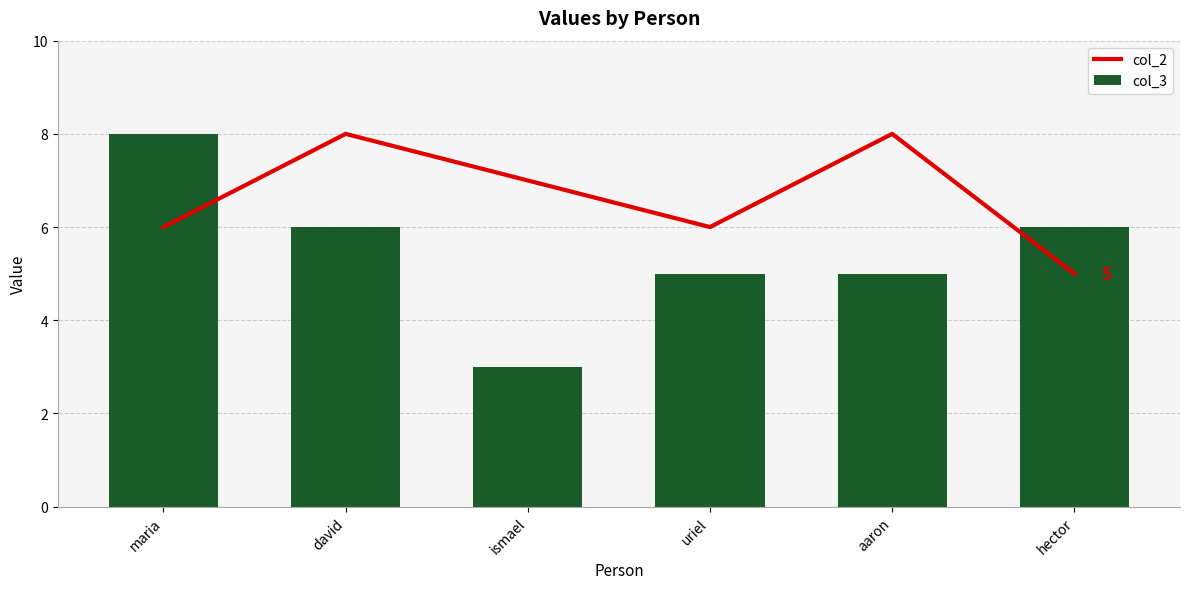

Is it true that col_3 equals 6 at david?

True